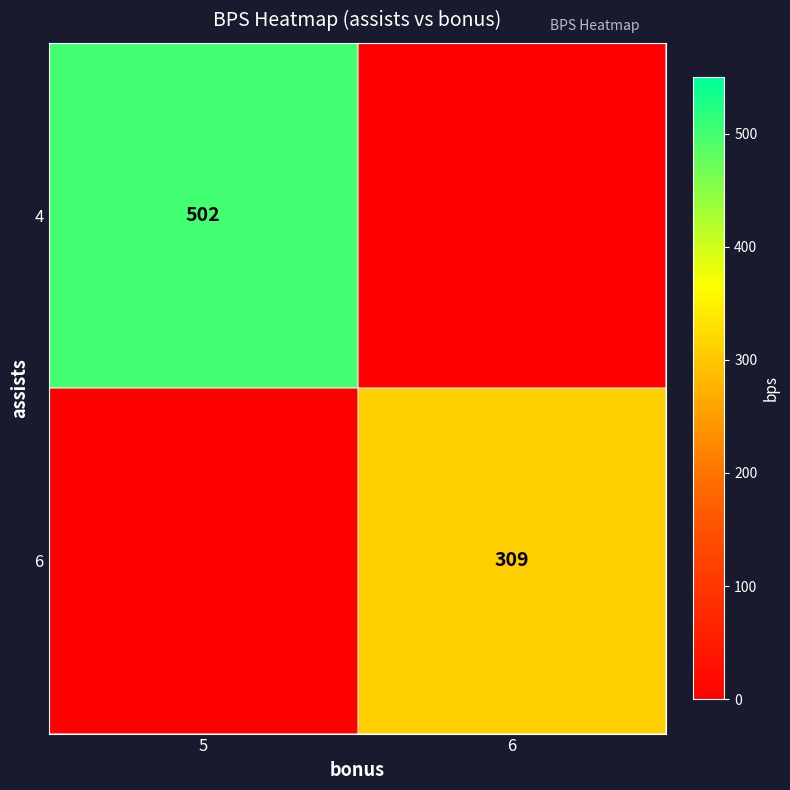

True or false: 6 has a value of 501 at 6.

False